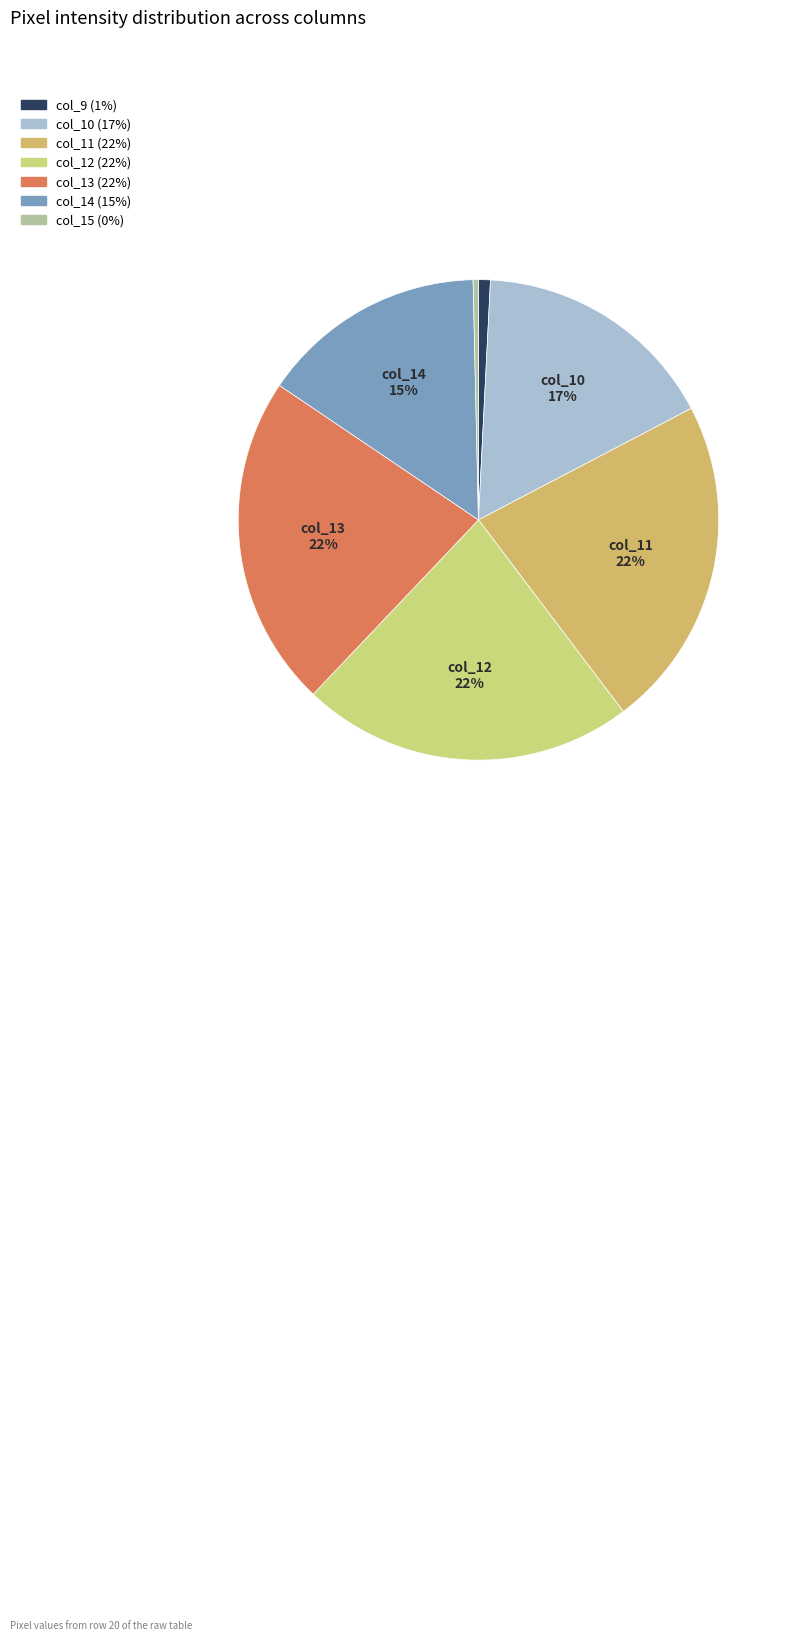

Does any single category account for the majority?

No